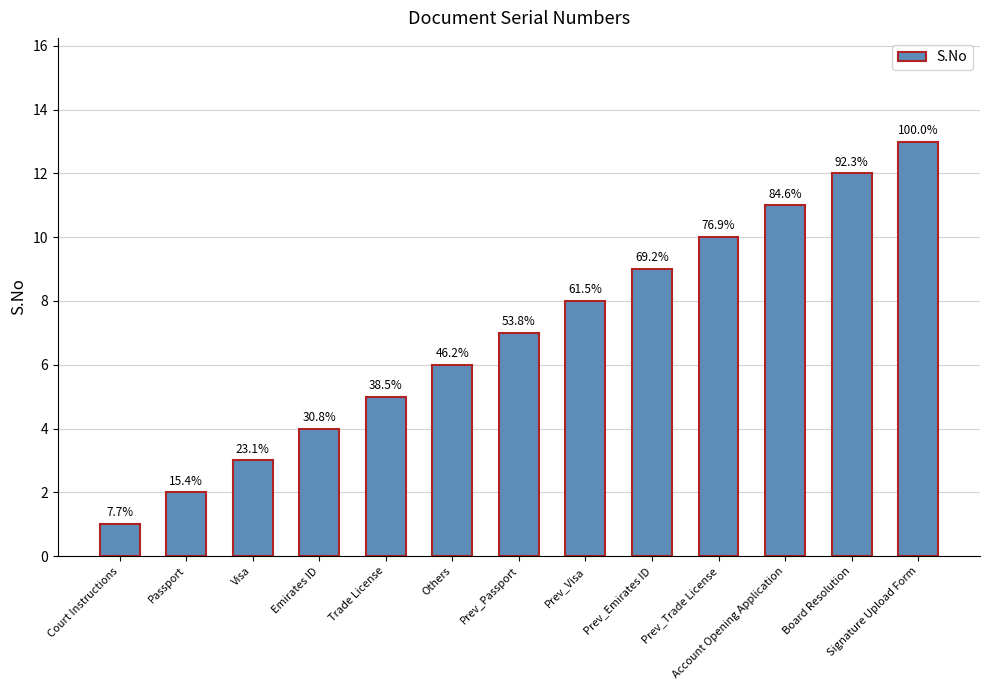

The value at Emirates ID is 4. True or false?

True